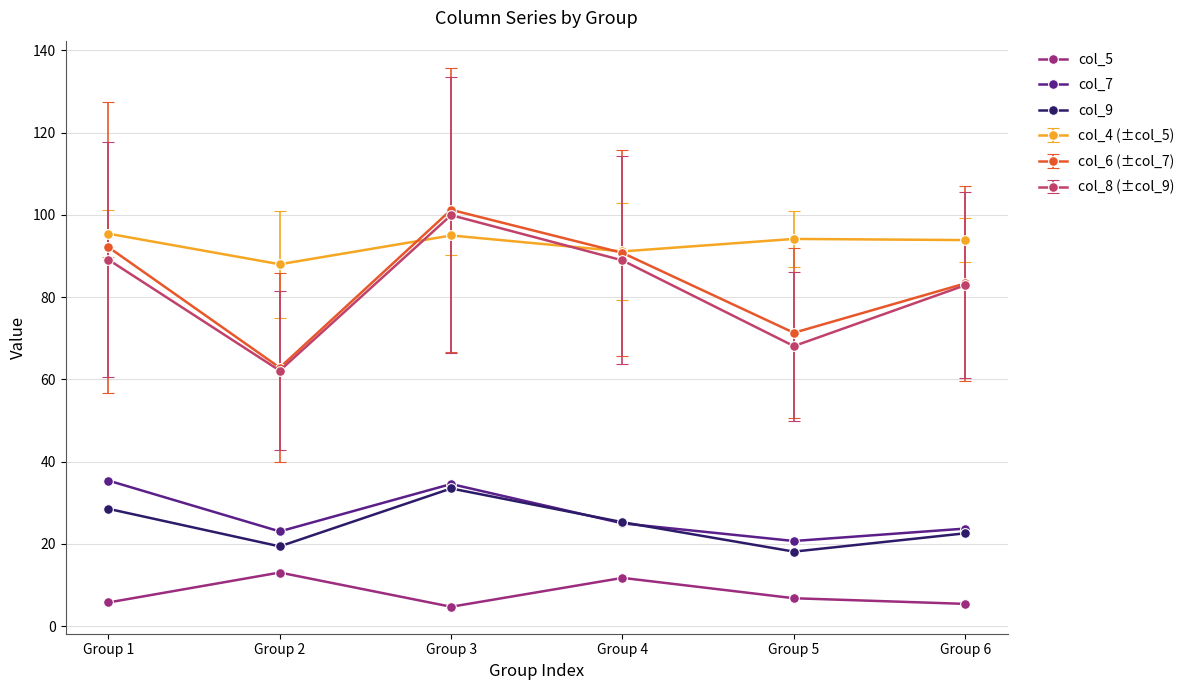

Is it true that col_7 equals 6.3 at Group 5?

False